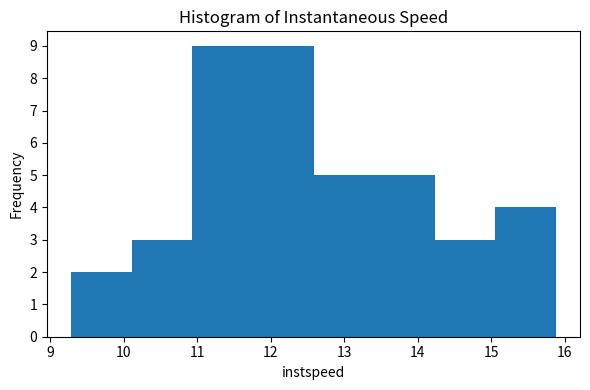

Reading left to right, transcribe this chart: for each bar, give the range it covers on the x-axis and its height. Neither the bar edges nor the heights are printed on the chart, so give them approximately, as read against the axes.

9.3 to 10.1: 2
10.1 to 10.9: 3
10.9 to 11.8: 9
11.8 to 12.6: 9
12.6 to 13.4: 5
13.4 to 14.2: 5
14.2 to 15.1: 3
15.1 to 15.9: 4